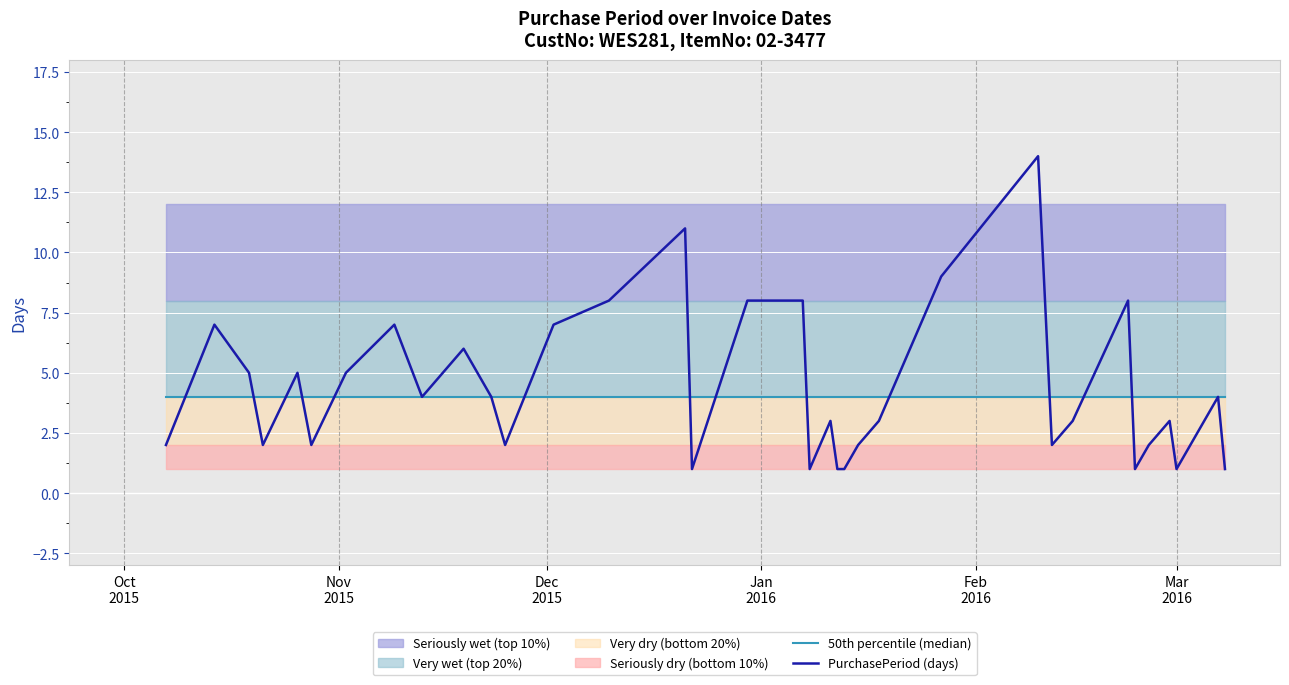

What is the maximum value shown in the chart?

14